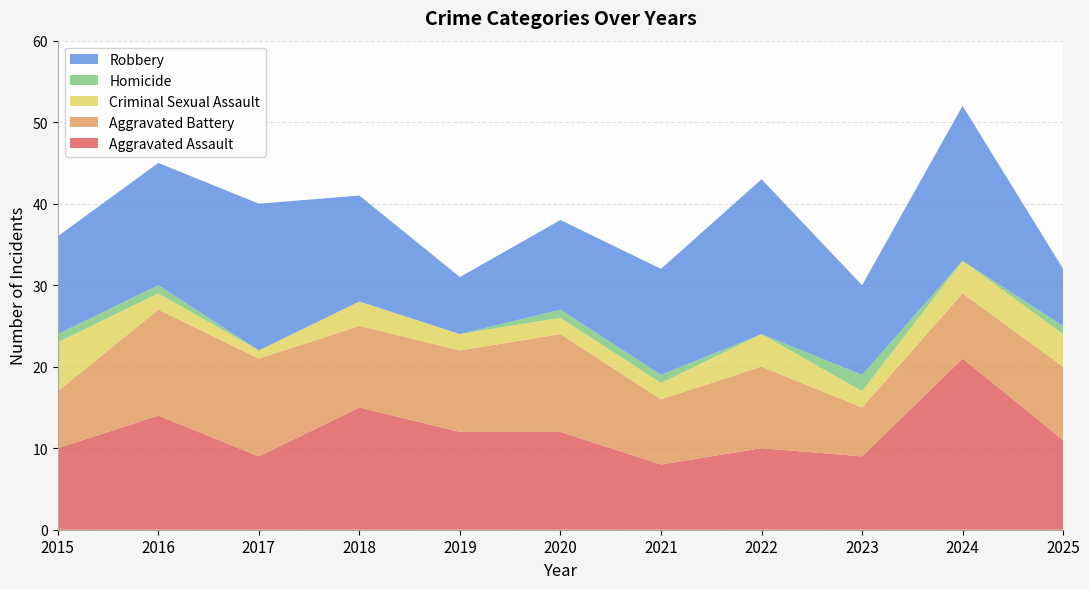

Reading left to right, list all the values displayed in this chart.

Aggravated Assault: 2015=10	2016=14	2017=9	2018=15	2019=12	2020=12	2021=8	2022=10	2023=9	2024=21	2025=11
Aggravated Battery: 2015=7	2016=13	2017=12	2018=10	2019=10	2020=12	2021=8	2022=10	2023=6	2024=8	2025=9
Criminal Sexual Assault: 2015=6	2016=2	2017=1	2018=3	2019=2	2020=2	2021=2	2022=4	2023=2	2024=4	2025=4
Homicide: 2015=1	2016=1	2017=0	2018=0	2019=0	2020=1	2021=1	2022=0	2023=2	2024=0	2025=1
Robbery: 2015=12	2016=15	2017=18	2018=13	2019=7	2020=11	2021=13	2022=19	2023=11	2024=19	2025=7